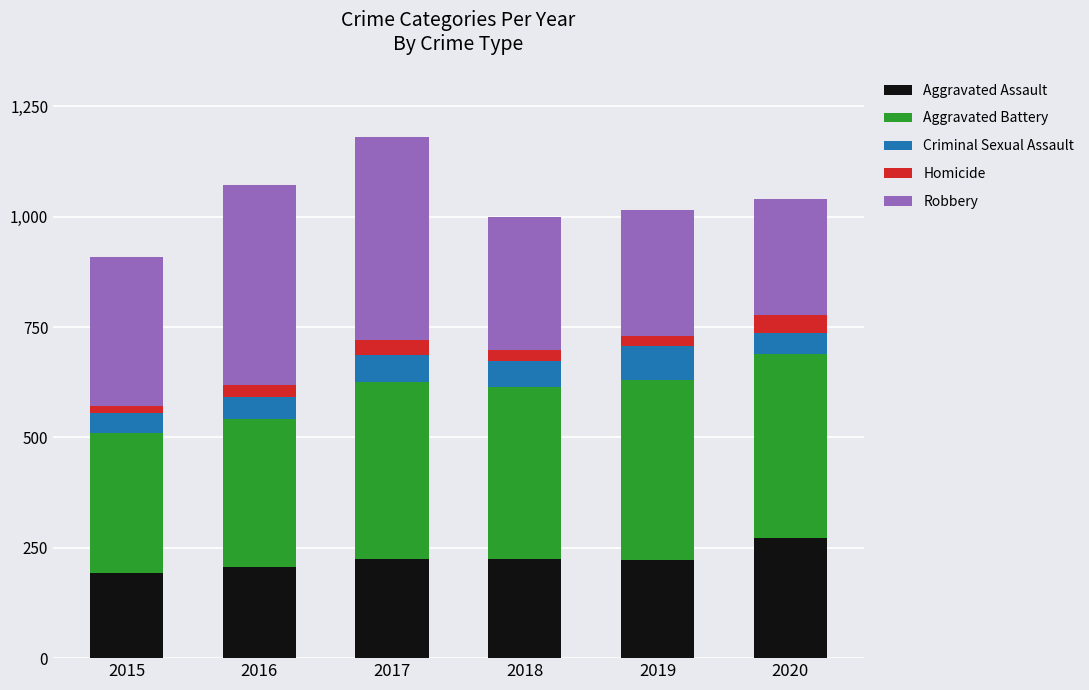

How many data points in Aggravated Assault are less than 225?

3